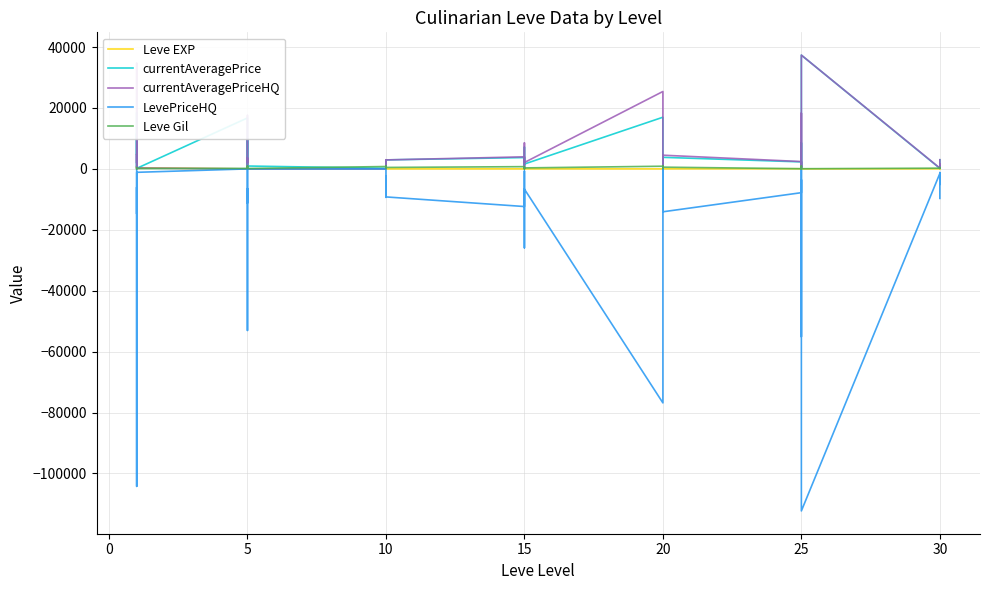

Rank the series by their maximum value, from lowest to highest.

LevePriceHQ, Leve EXP, Leve Gil, currentAveragePrice, currentAveragePriceHQ